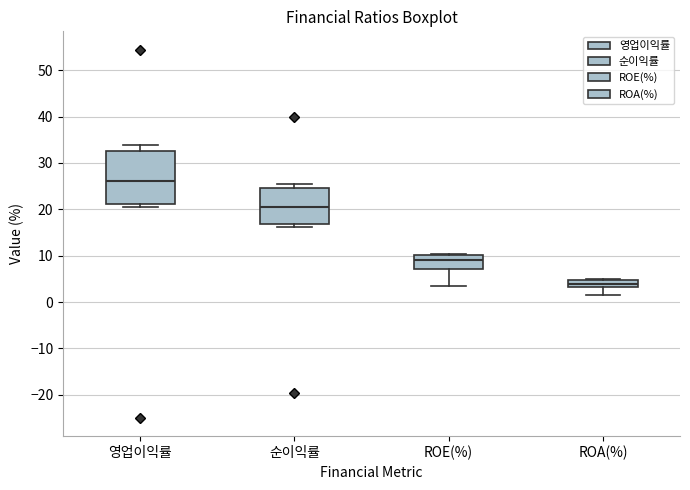

Which box's median line is the lowest?

ROA(%)